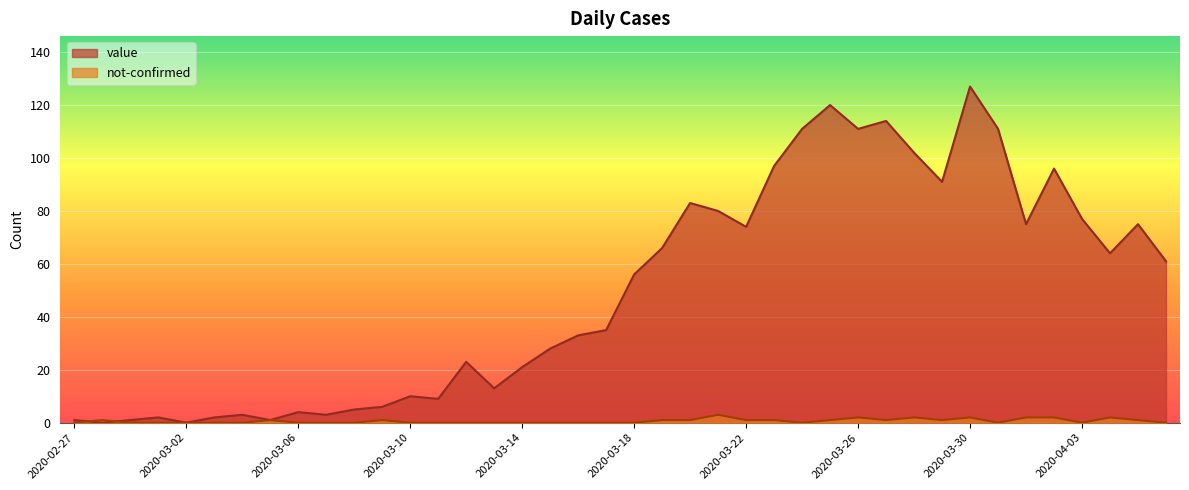

Where is the first local maximum for value?

2020-03-01